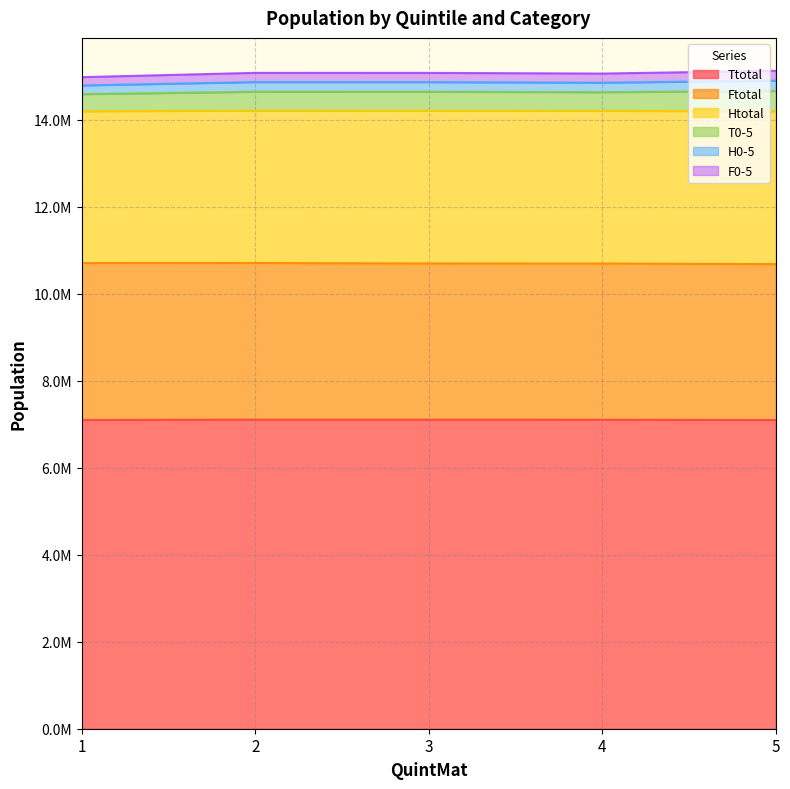

What is the value of the Ttotal point at the 3rd from the left?

7102105